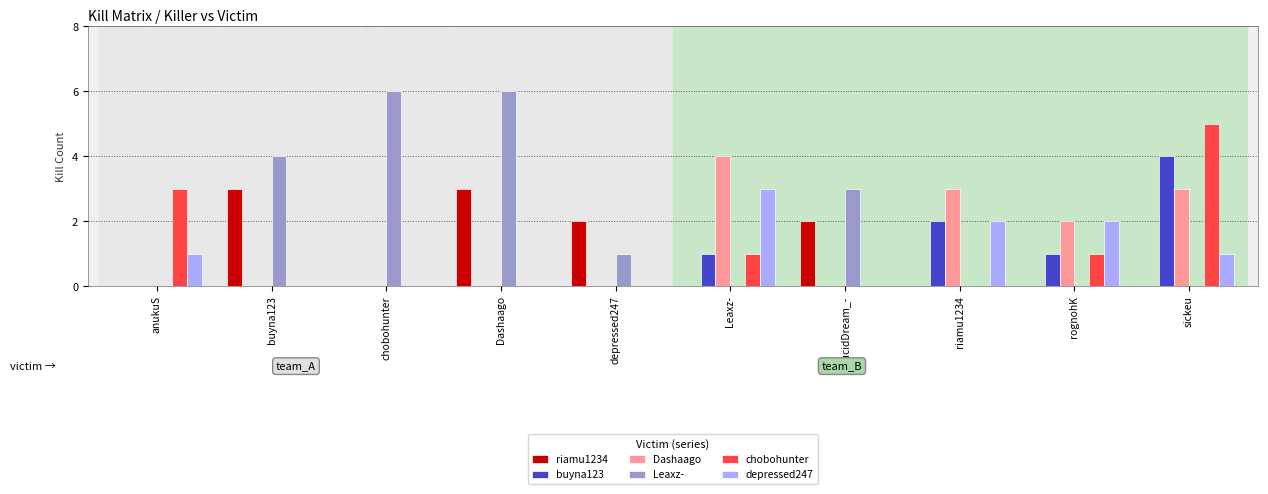

What is the maximum value shown in the chart?

6